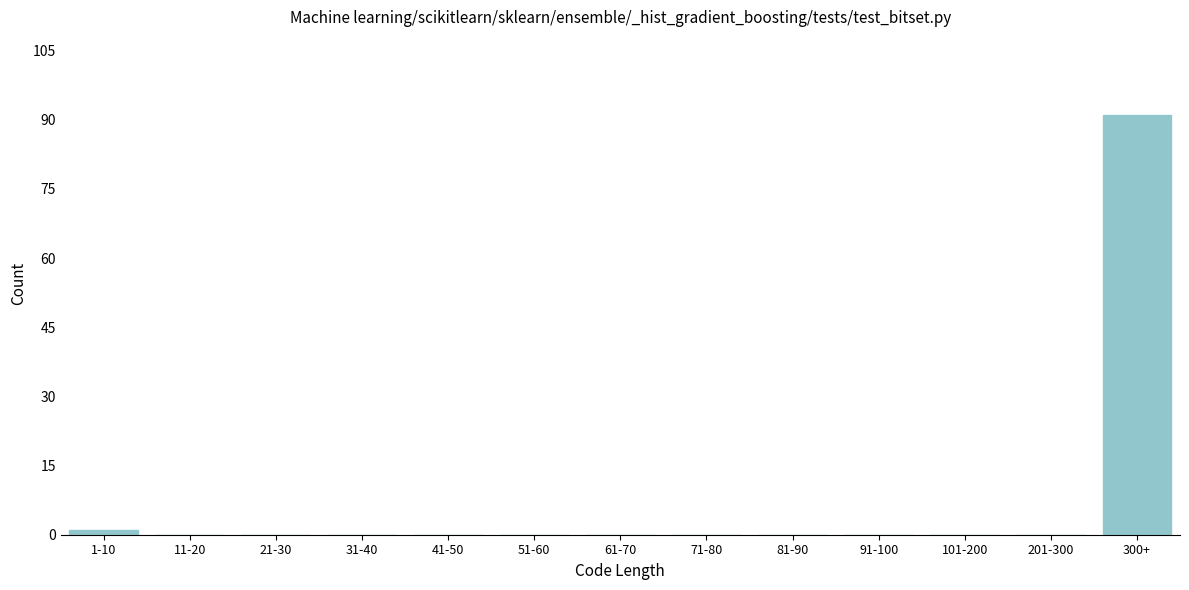

Reading left to right, extract all data points from this chart.

1-10=1	11-20=0	21-30=0	31-40=0	41-50=0	51-60=0	61-70=0	71-80=0	81-90=0	91-100=0	101-200=0	201-300=0	300+=91